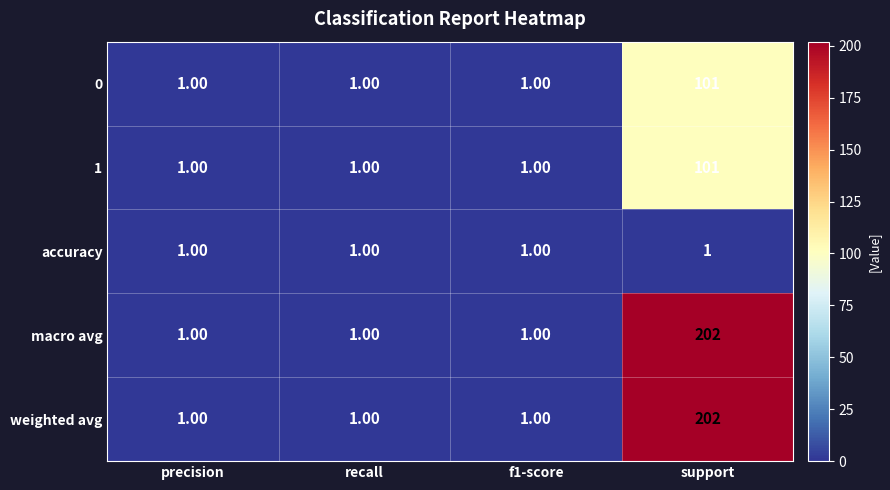

What is the spread (max minus min) of values at support?

201